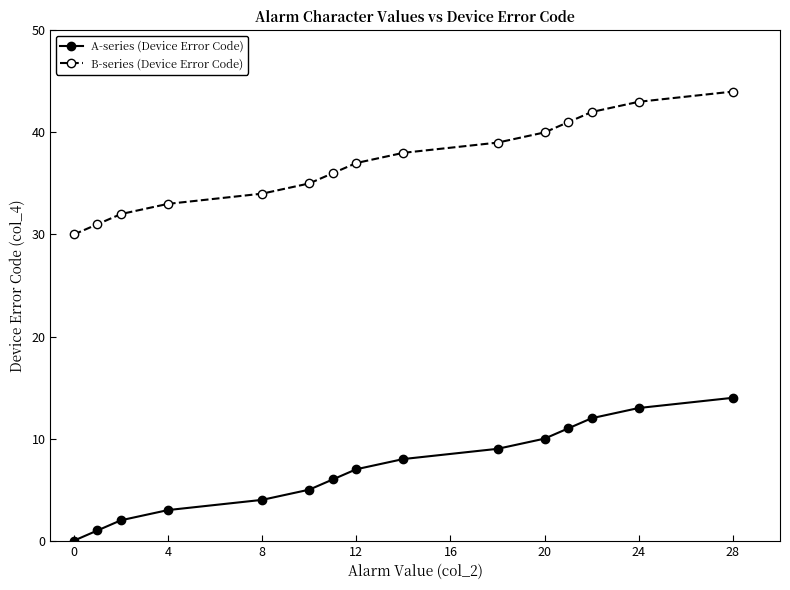

True or false: B-series (Device Error Code) has more than 0 points higher than both neighbors.

False